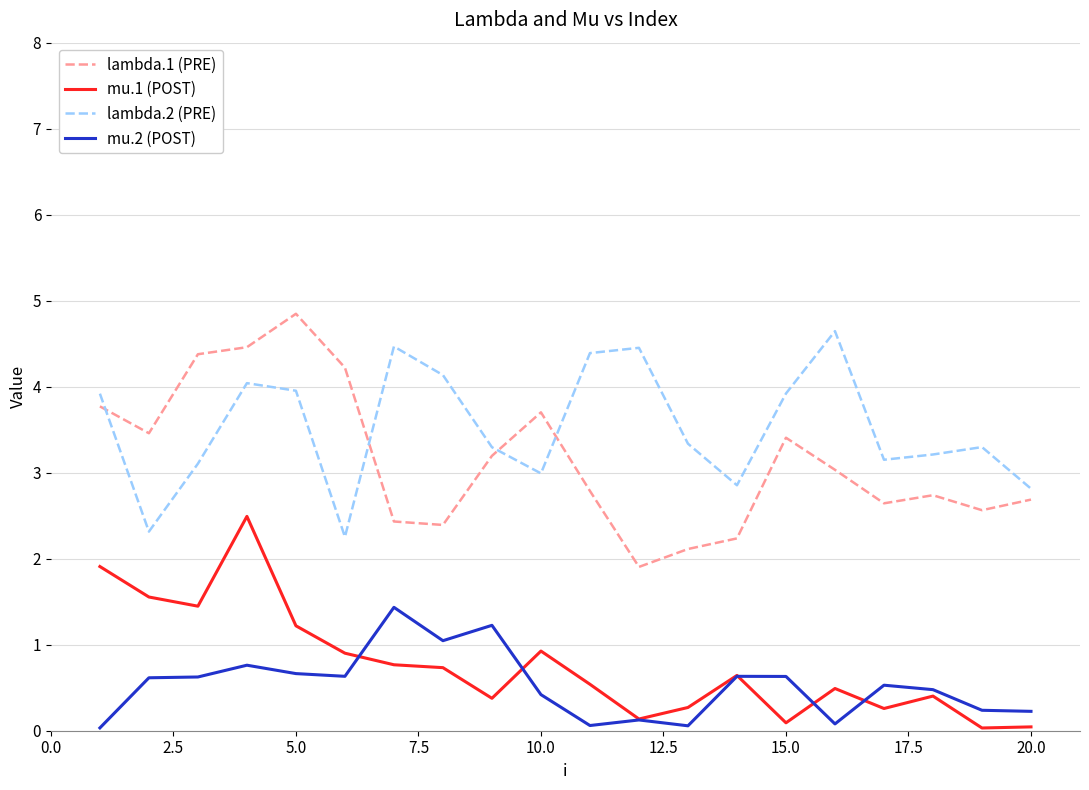

What are all the series names shown in the legend?

lambda.1 (PRE), mu.1 (POST), lambda.2 (PRE), mu.2 (POST)